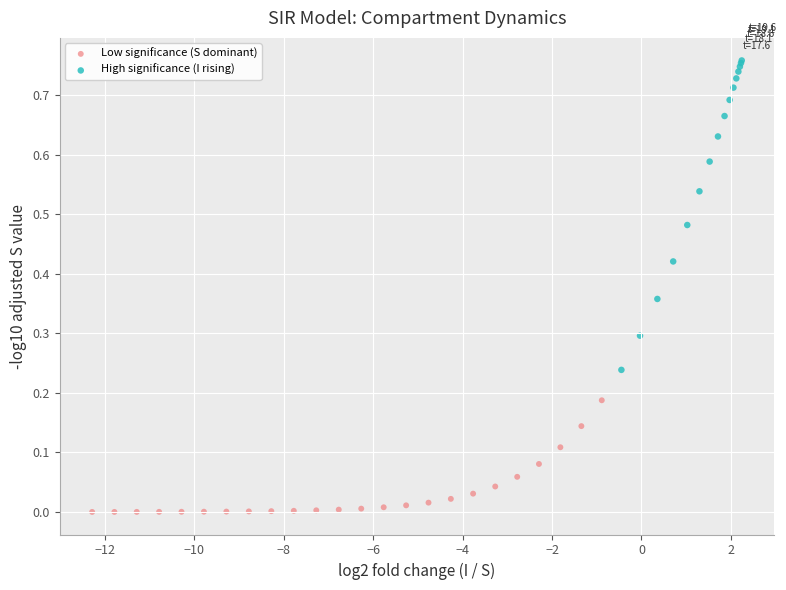

What are all the series names shown in the legend?

Low significance (S dominant), High significance (I rising)